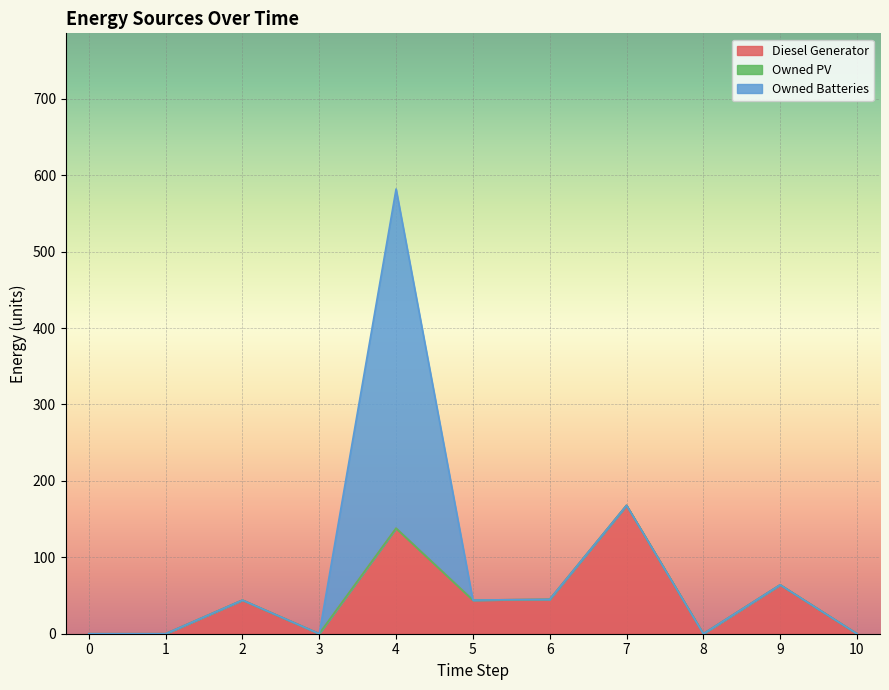

At how many categories does at least one series exceed 13?

6